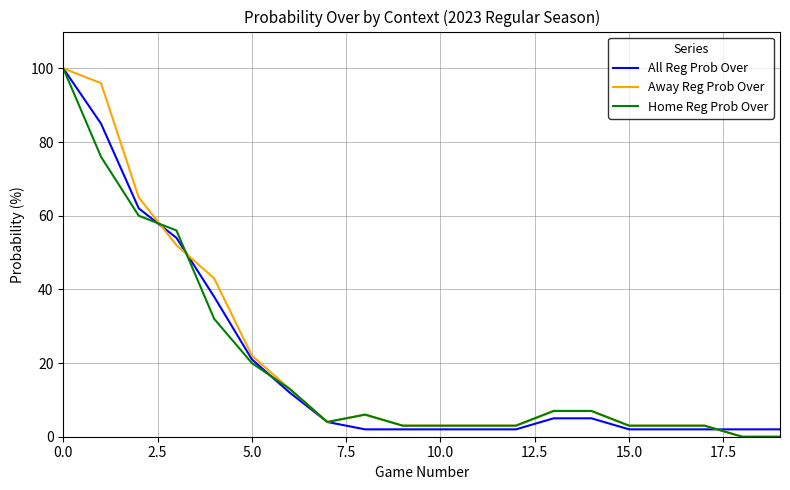

What is the value of the Home Reg Prob Over point at the 8th from the left?

4